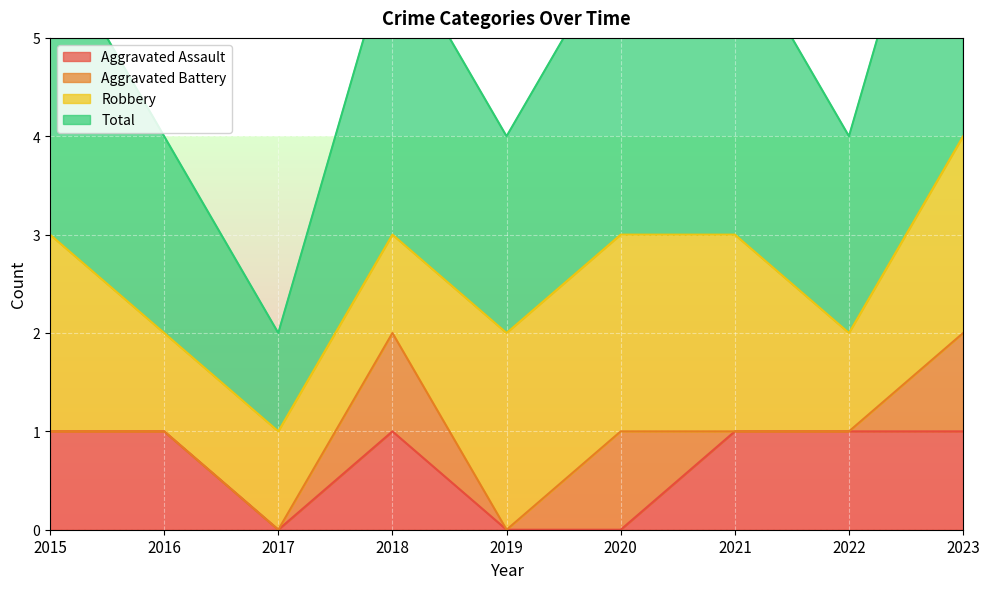

True or false: Aggravated Assault has more than 1 points higher than both neighbors.

False